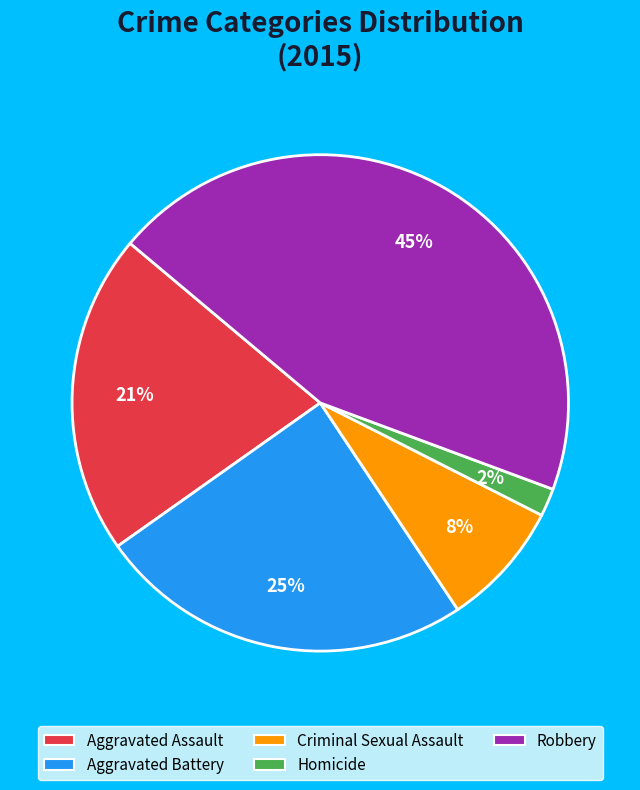

Is there a majority slice in this chart?

No